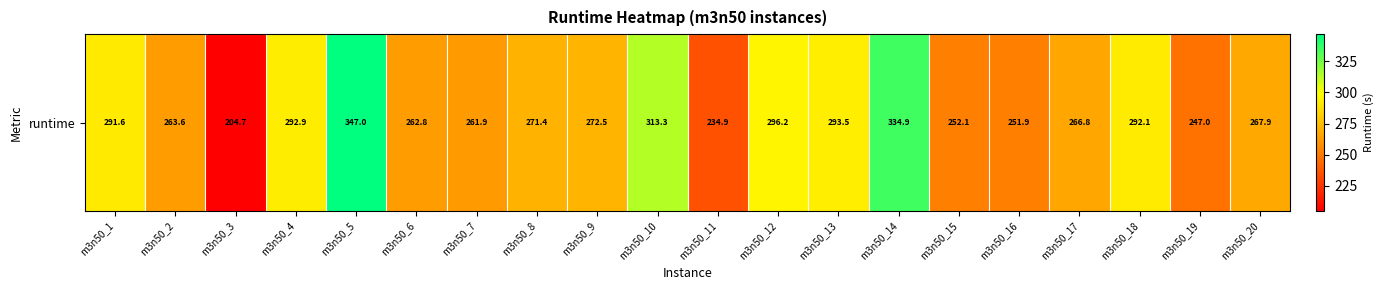

What is the ratio of the value at m3n50_12 to the value at m3n50_8?

1.1